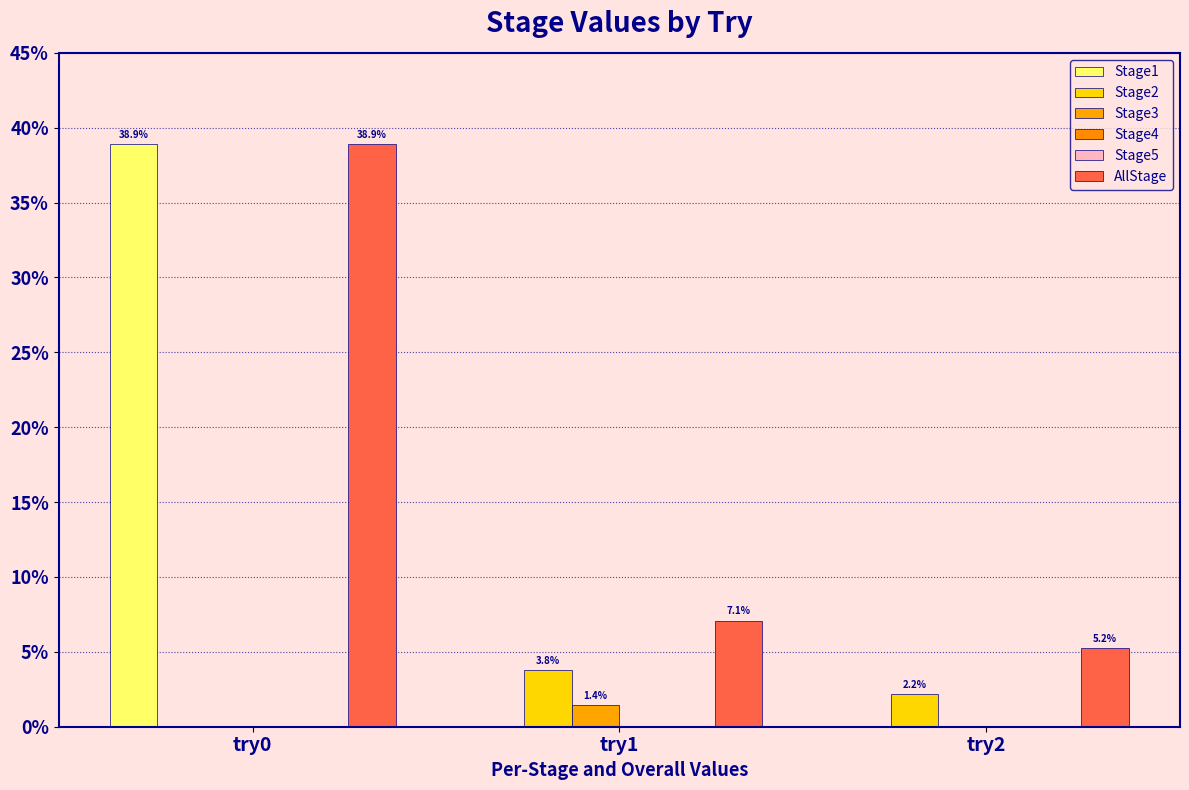

The value of Stage2 at try2 is 0.0. True or false?

True